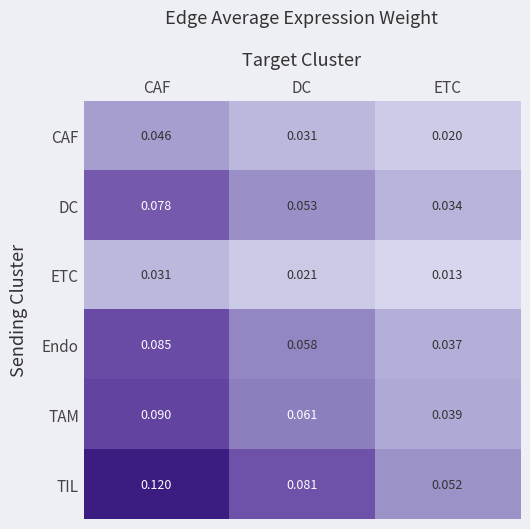

Which category has the lowest value across all series?

ETC